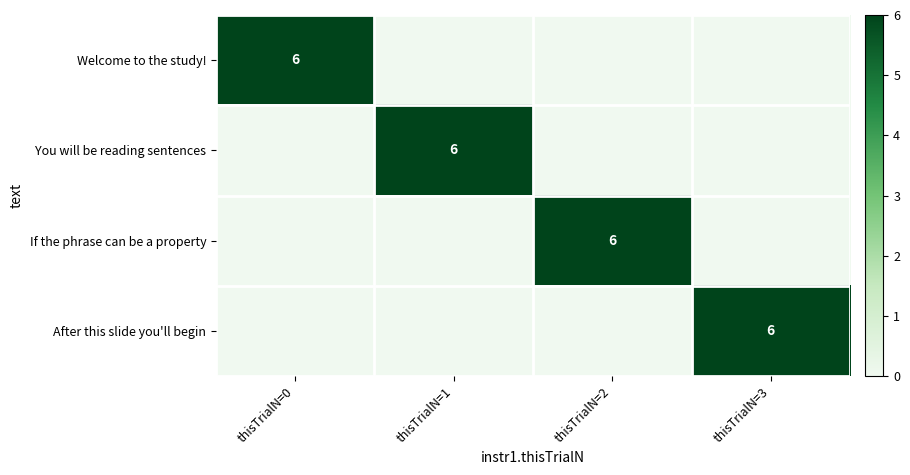

Is it true that You will be reading sentences equals 6 at thisTrialN=1?

True